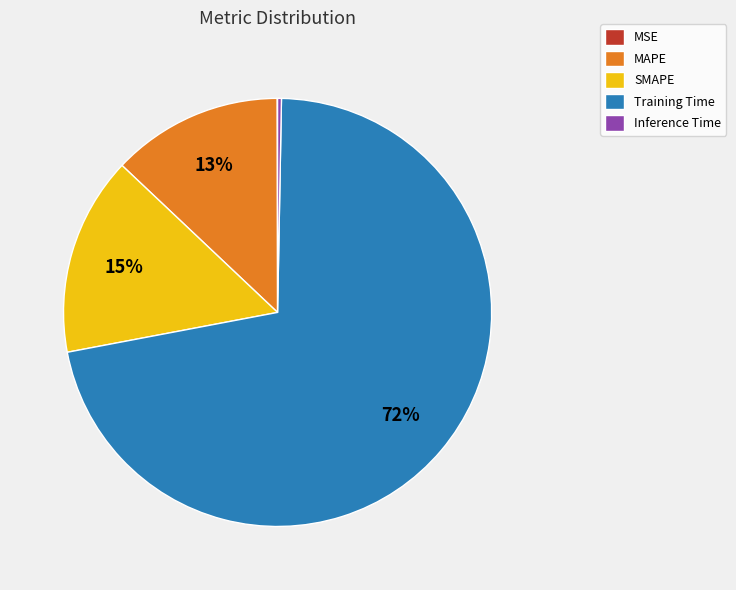

To the nearest percent, what portion does MAPE represent?

13%